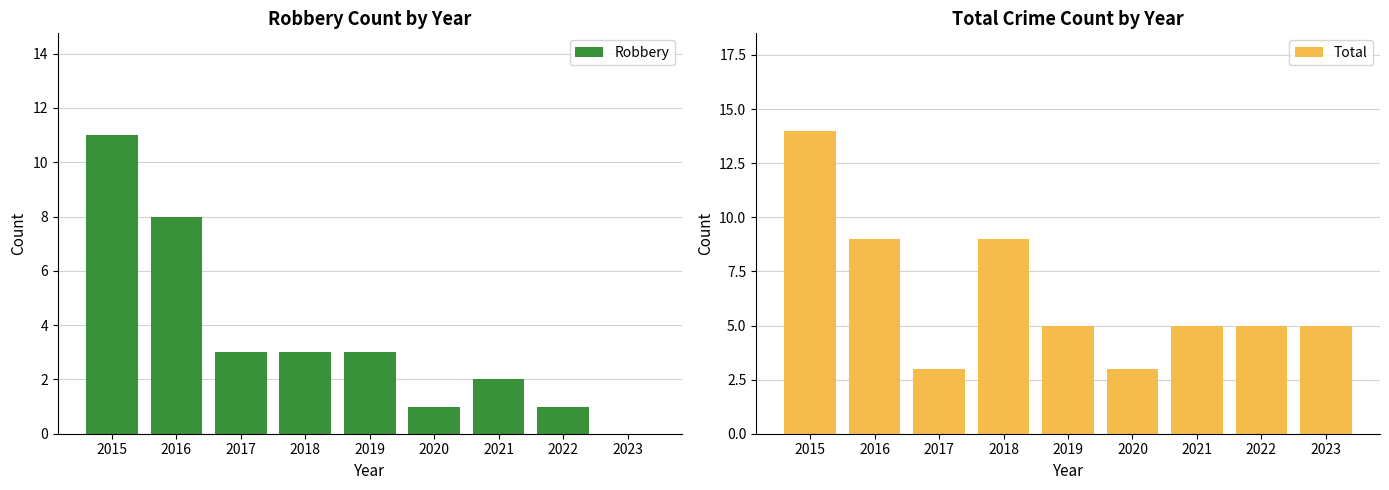

What is the difference between the Total values at 2015 and 2020?

11